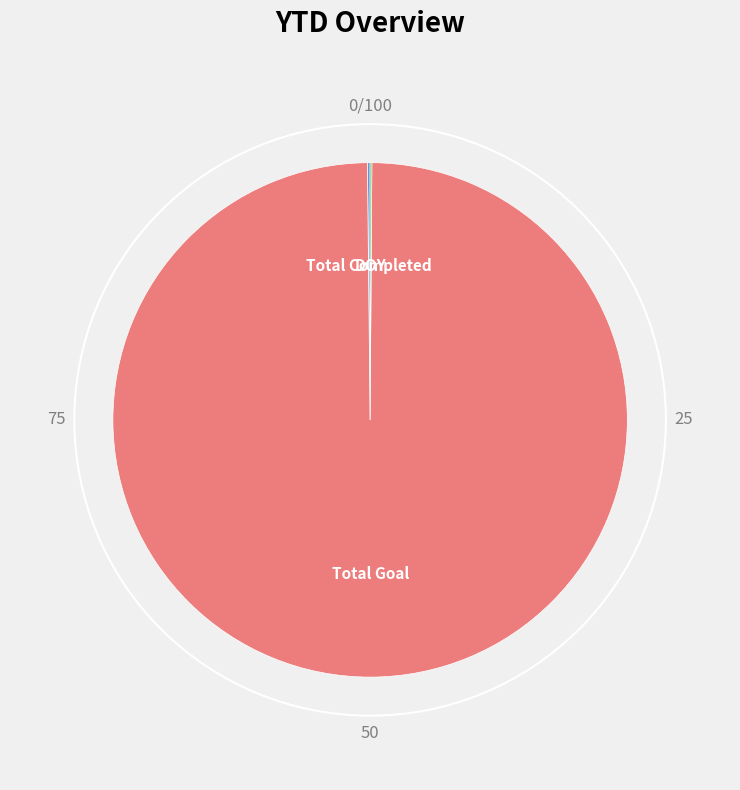

True or false: Total Goal accounts for 92% of the total.

False